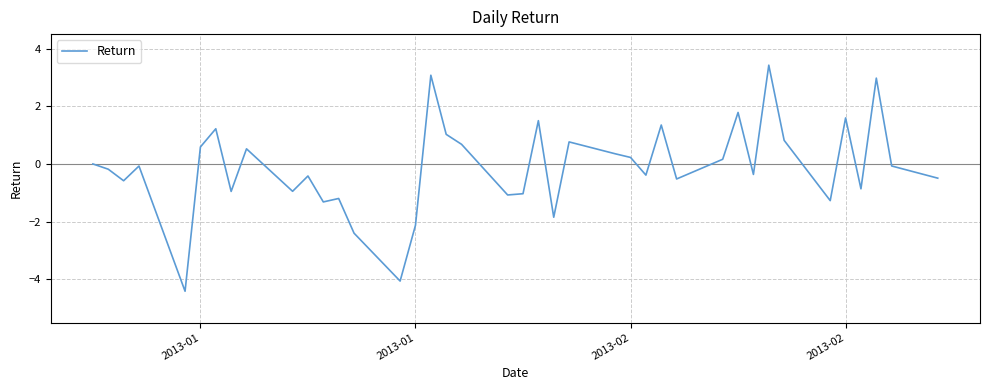

What is the difference between the maximum and minimum values?

7.8